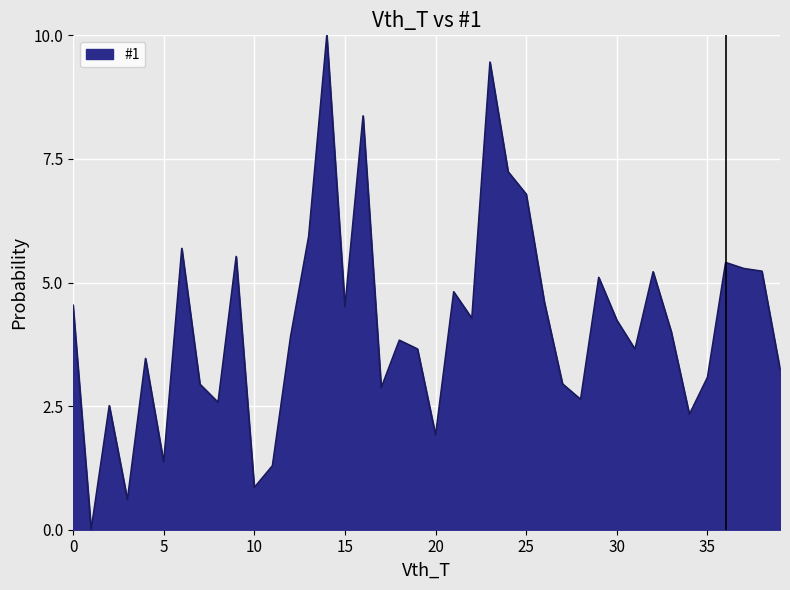

What is the difference between the maximum and minimum values?

10.0